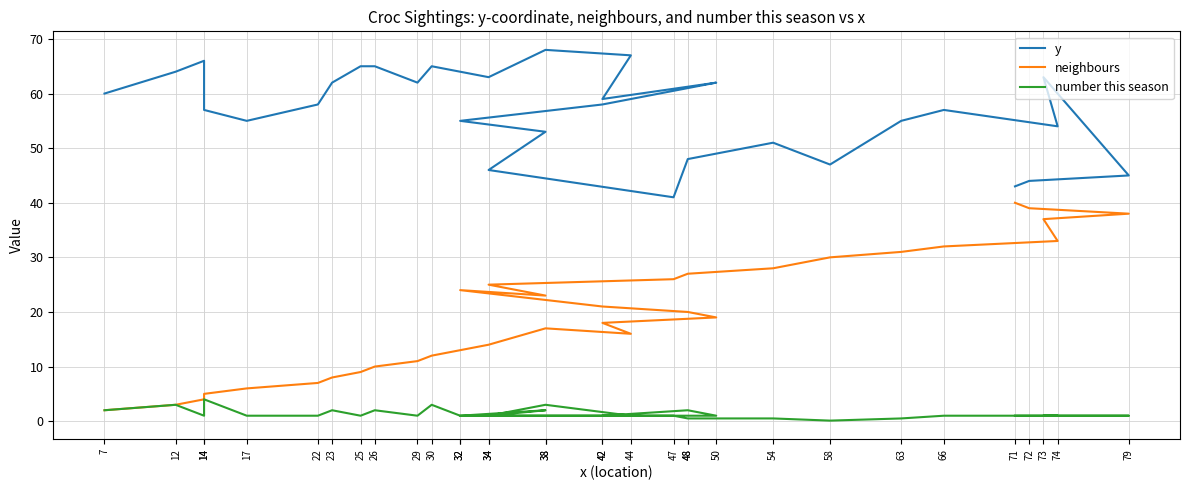

At 32, list the series in order from largest to smallest.

y, neighbours, number this season